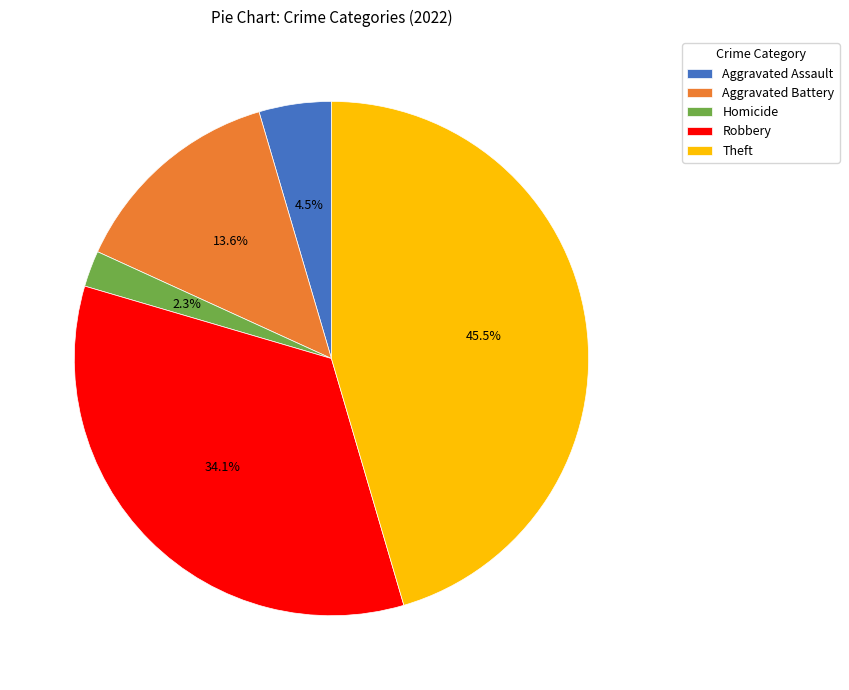

Does any single category account for the majority?

No